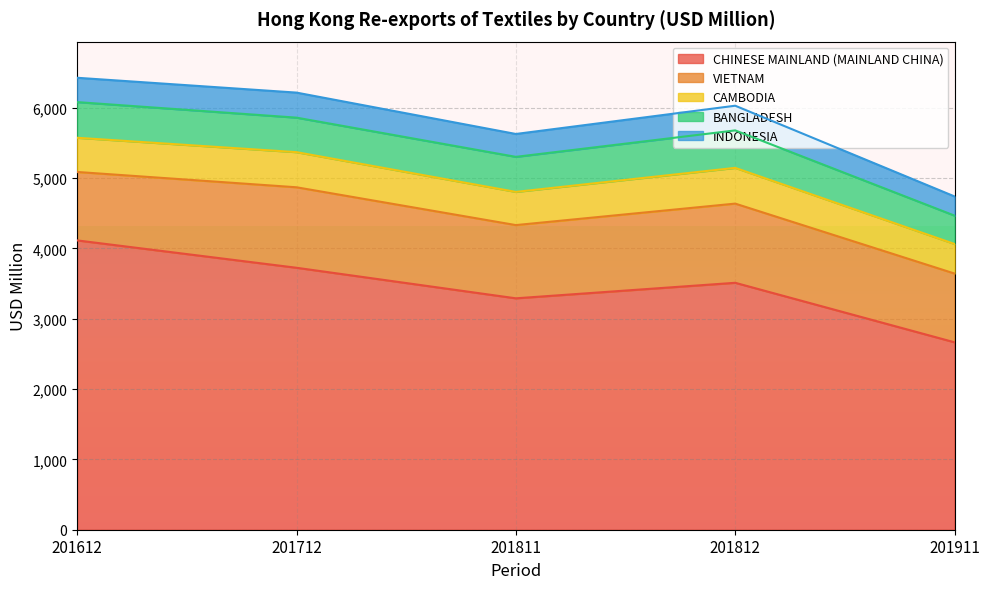

True or false: VIETNAM and BANGLADESH intersect in this chart.

False